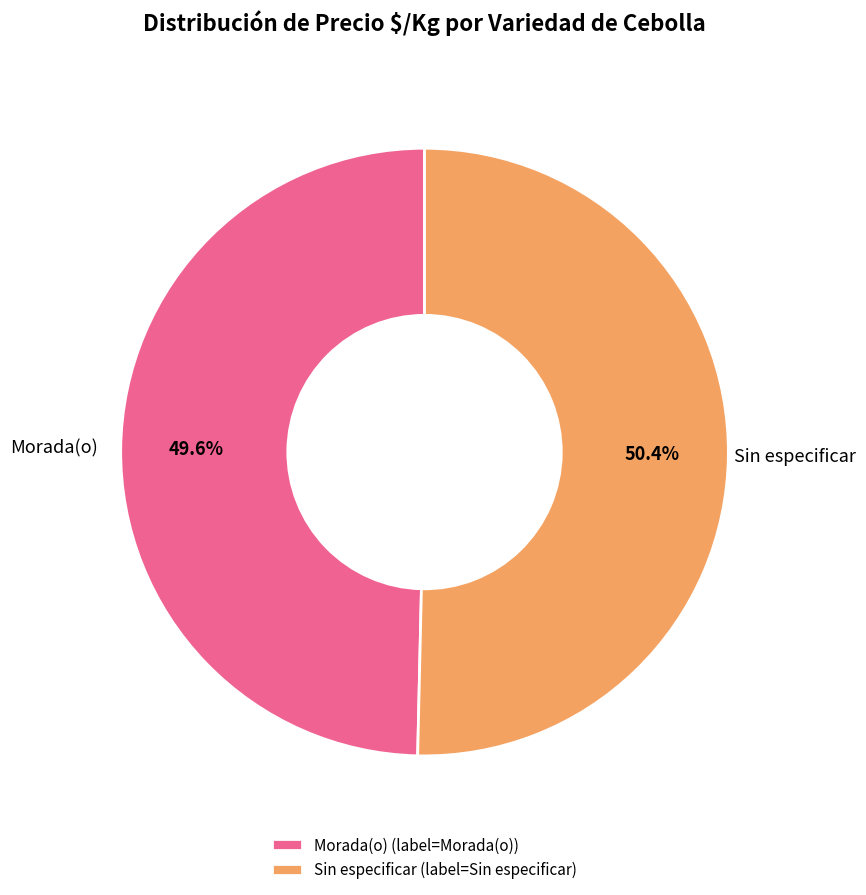

Do Morada(o) and Sin especificar together represent more than half of the pie?

Yes